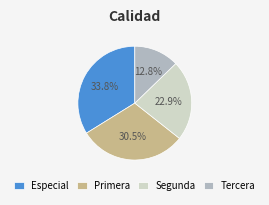

Which has a higher value, Tercera or Segunda?

Segunda